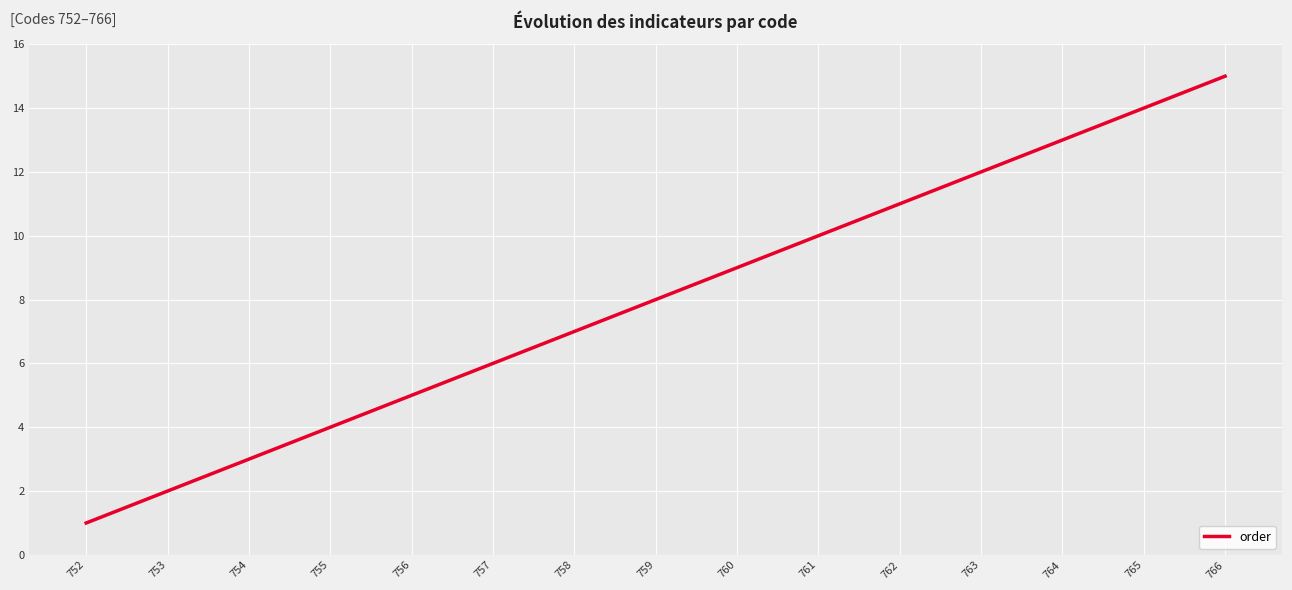

What is the difference between the maximum and minimum values?

14.0